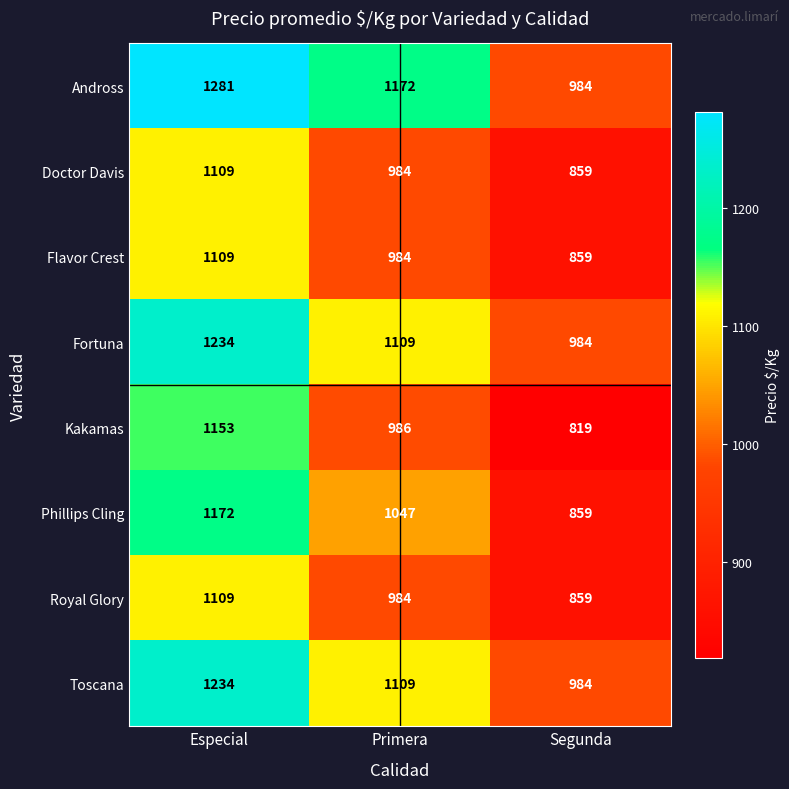

How many series are shown in this chart?

8